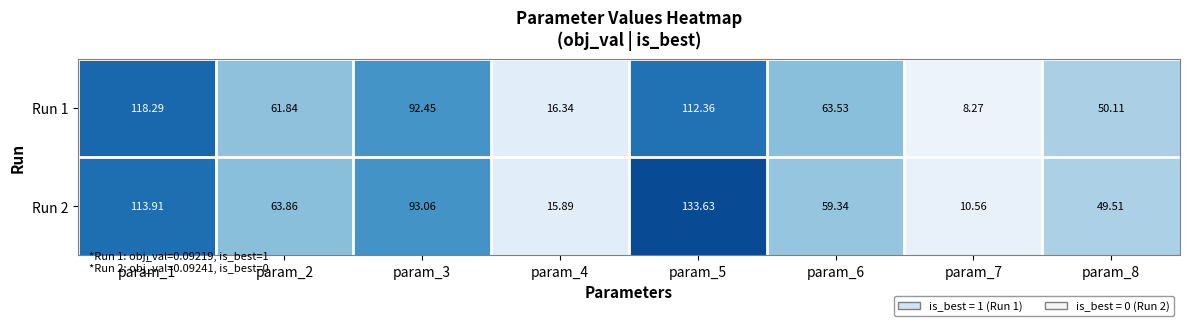

Is the value of Run 2 at param_2 greater than the value of Run 1 at param_4?

Yes